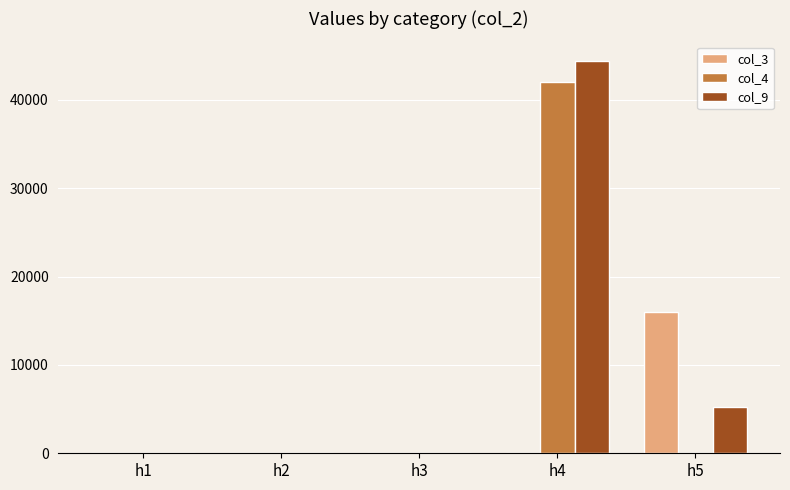

How many groups of bars are there?

5